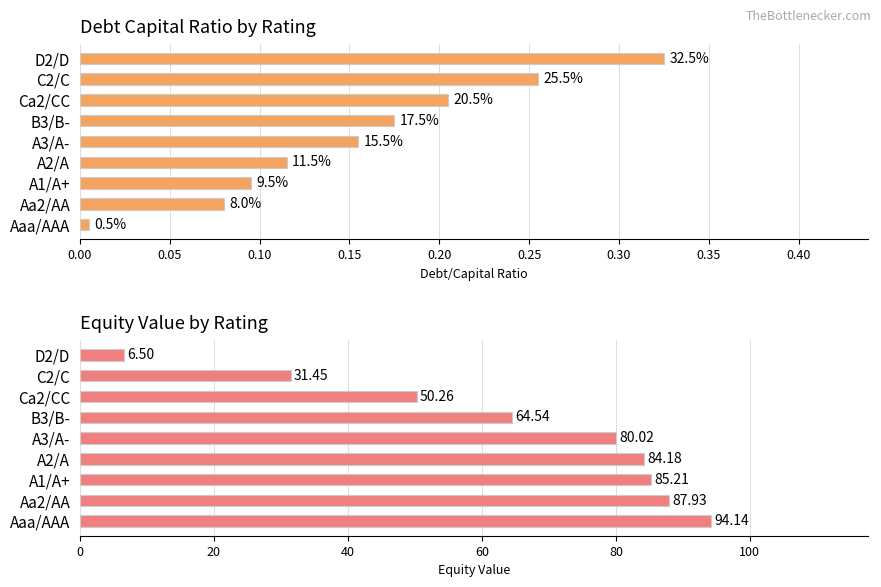

What is the greatest value displayed?

94.1